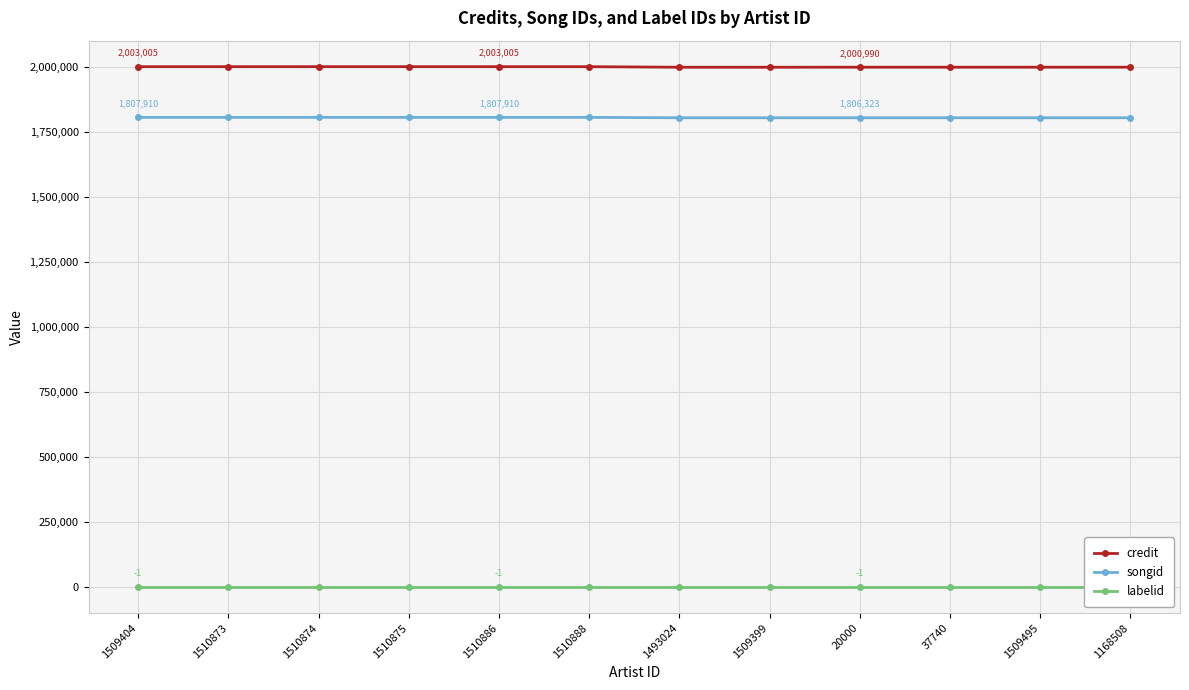

True or false: credit and songid intersect in this chart.

False